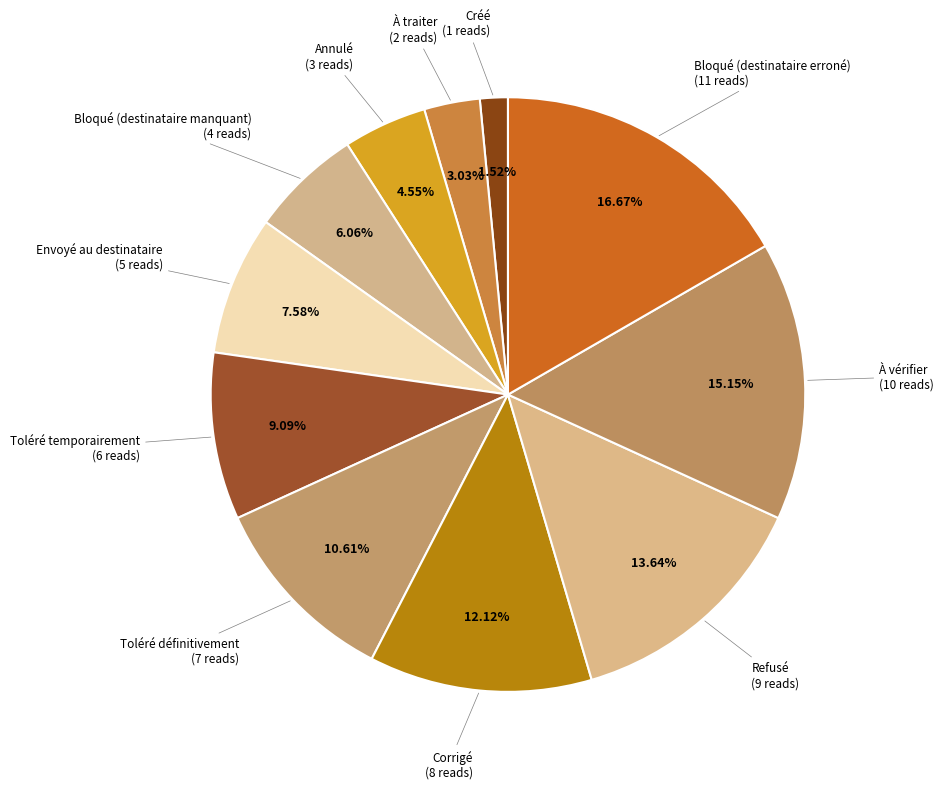

How many segments does this pie chart have?

11